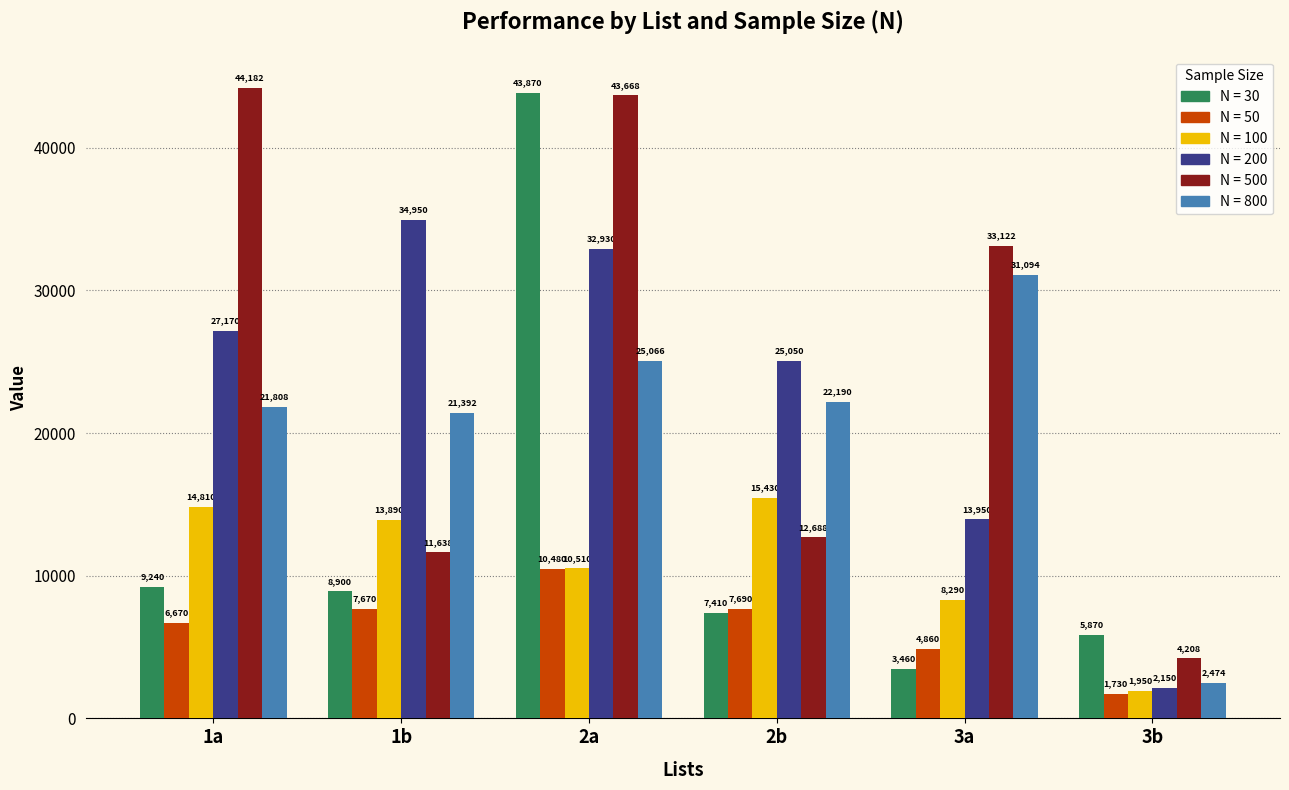

At which label is N = 800 closest to 16784?

1b